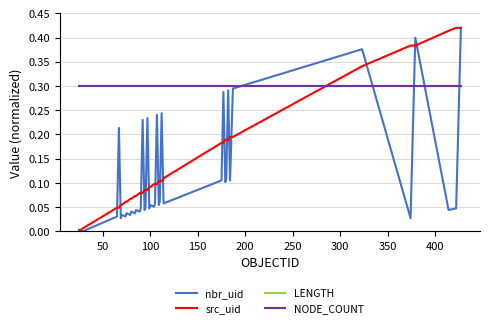

Reading left to right, what are all the values shown in this chart?

nbr_uid: 0.0	0.0	0.0	0.2	0.0	0.0	0.0	0.0	0.0	0.0	0.0	0.0	0.0	0.0	0.2	0.0	0.1	0.2	0.0	0.1	0.1	0.1	0.2	0.1	0.1	0.2	0.1	0.1	0.3	0.1	0.1	0.3	0.1	0.3	0.4	0.0	0.4	0.0	0.0	0.4
src_uid: 0.0	0.0	0.0	0.0	0.1	0.1	0.1	0.1	0.1	0.1	0.1	0.1	0.1	0.1	0.1	0.1	0.1	0.1	0.1	0.1	0.1	0.1	0.1	0.1	0.1	0.1	0.1	0.2	0.2	0.2	0.2	0.2	0.2	0.2	0.3	0.4	0.4	0.4	0.4	0.4
LENGTH: 0.3	0.3	0.3	0.3	0.3	0.3	0.3	0.3	0.3	0.3	0.3	0.3	0.3	0.3	0.3	0.3	0.3	0.3	0.3	0.3	0.3	0.3	0.3	0.3	0.3	0.3	0.3	0.3	0.3	0.3	0.3	0.3	0.3	0.3	0.3	0.3	0.3	0.3	0.3	0.3
NODE_COUNT: 0.3	0.3	0.3	0.3	0.3	0.3	0.3	0.3	0.3	0.3	0.3	0.3	0.3	0.3	0.3	0.3	0.3	0.3	0.3	0.3	0.3	0.3	0.3	0.3	0.3	0.3	0.3	0.3	0.3	0.3	0.3	0.3	0.3	0.3	0.3	0.3	0.3	0.3	0.3	0.3